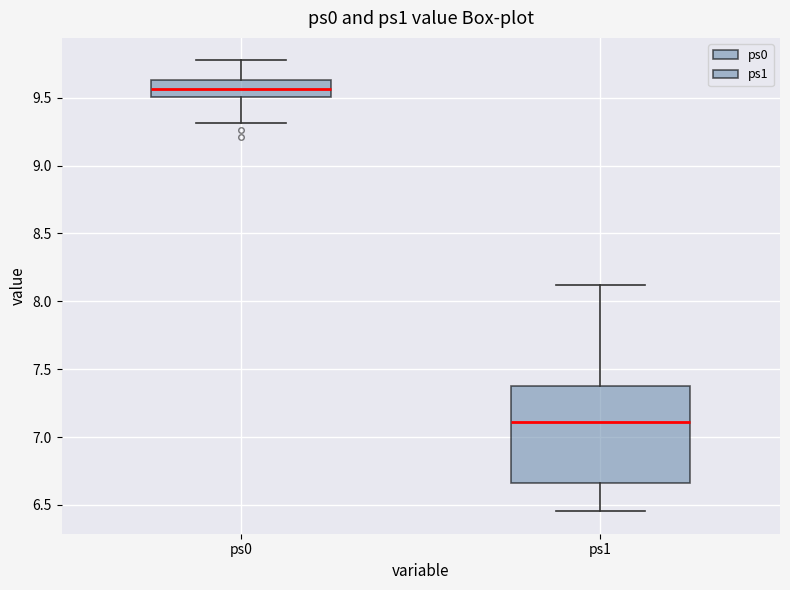

Which box has the highest median line?

ps0